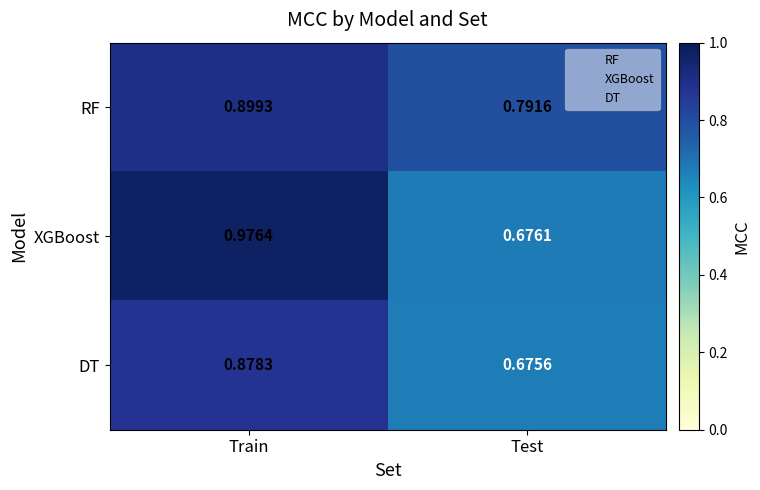

Count the number of data series in this chart.

3